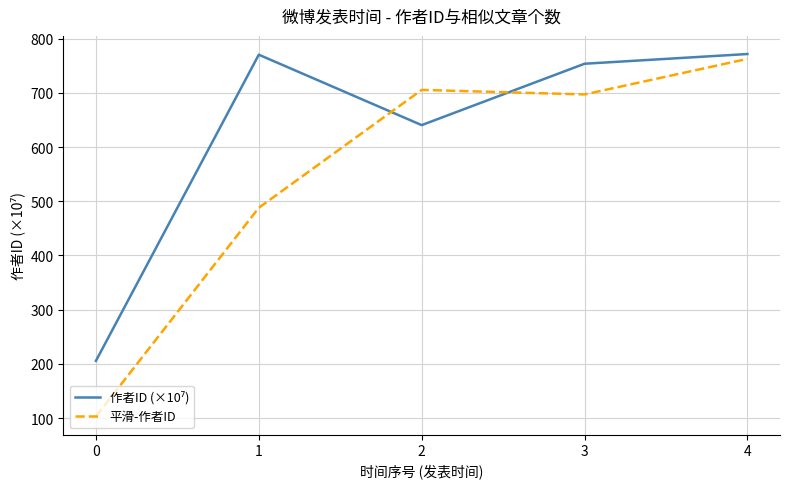

What is the maximum value shown in the chart?

771.8